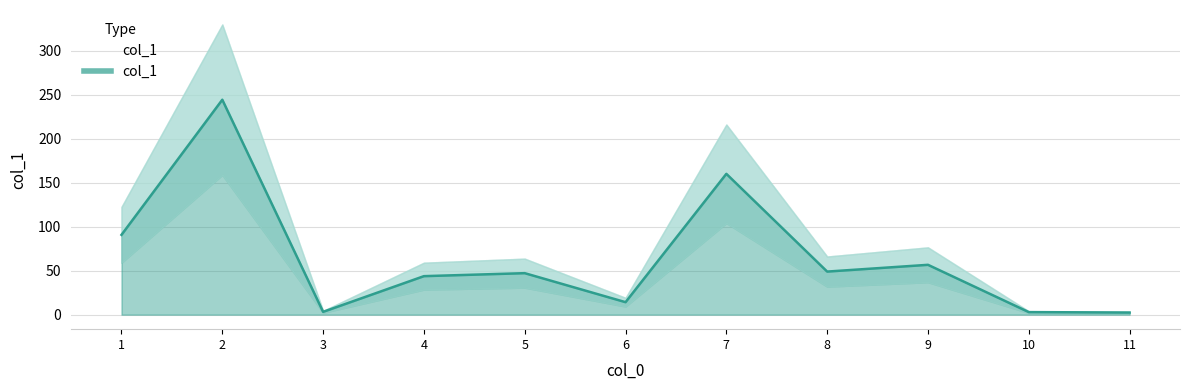

Which category has the lowest value across all series?

11